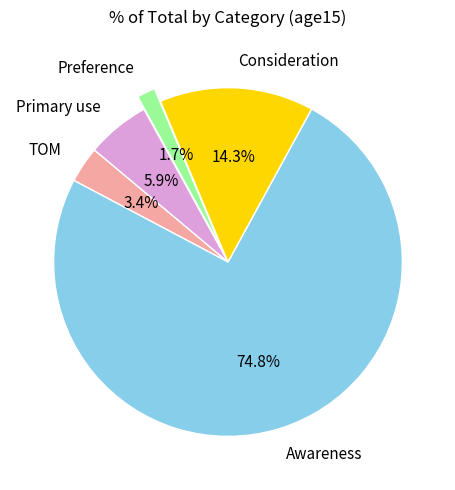

Do Primary use and Preference together represent more than half of the pie?

No